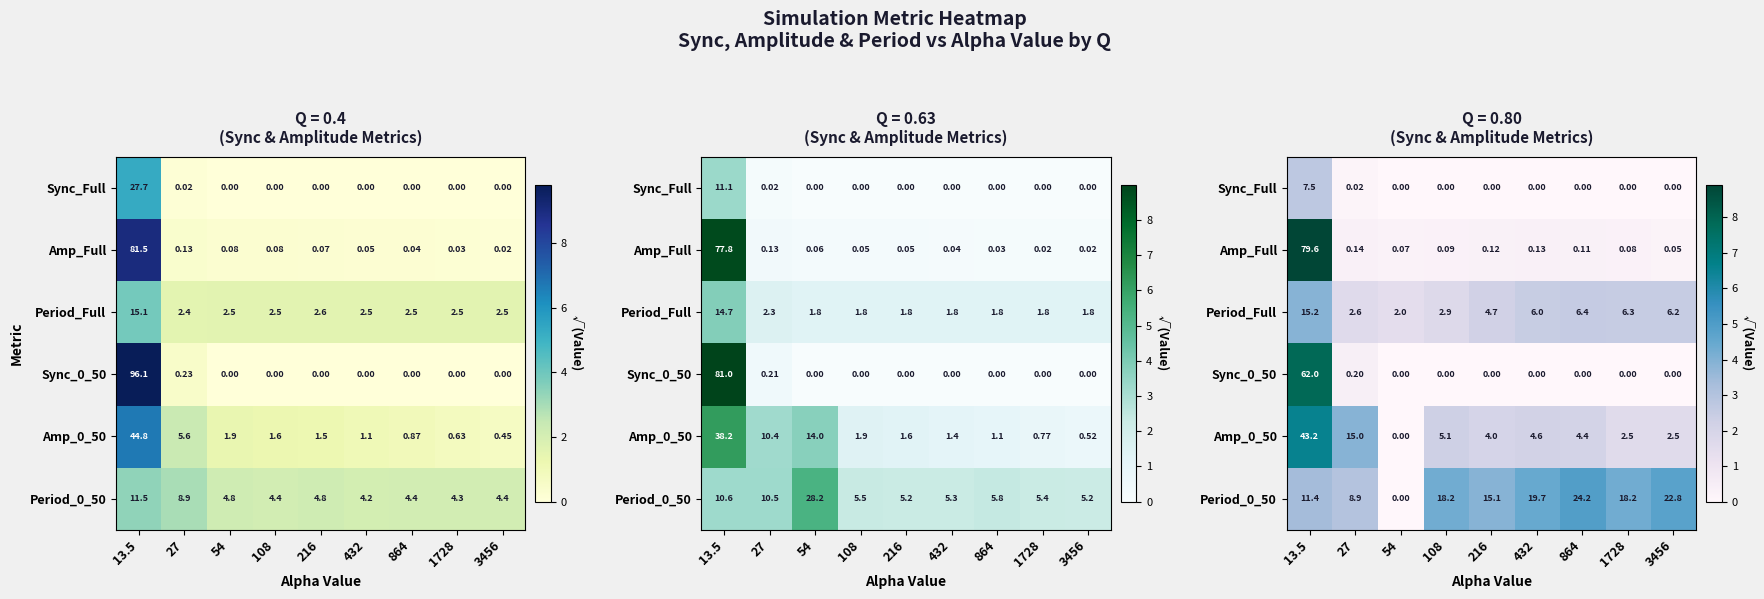

Count the number of data series in this chart.

6